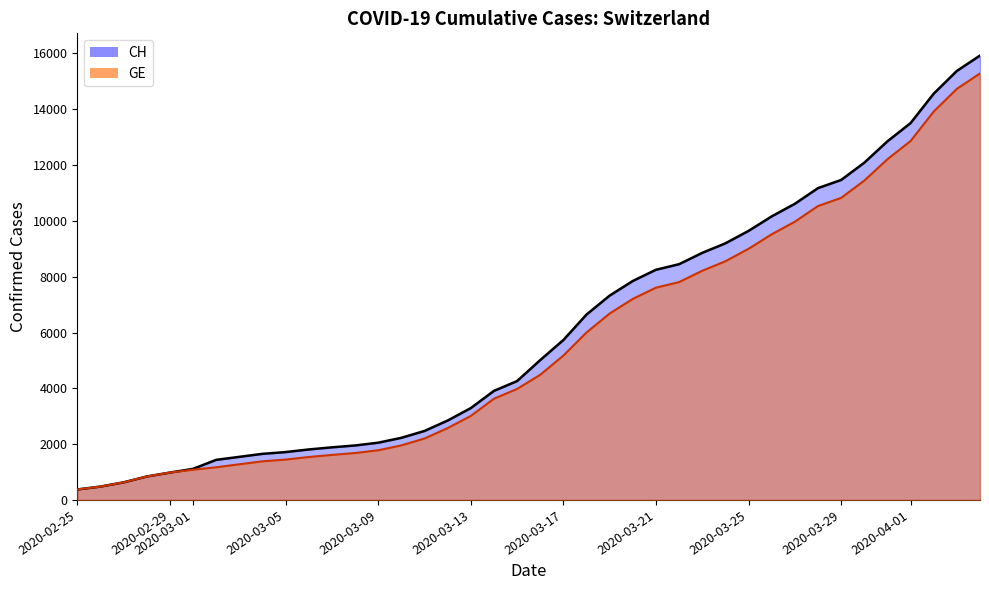

What is the minimum value for CH?

375